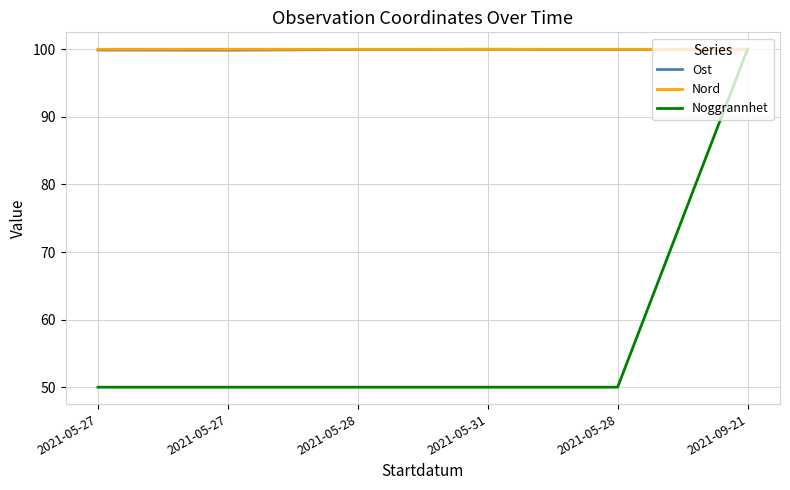

At how many categories does at least one series exceed 86?

6